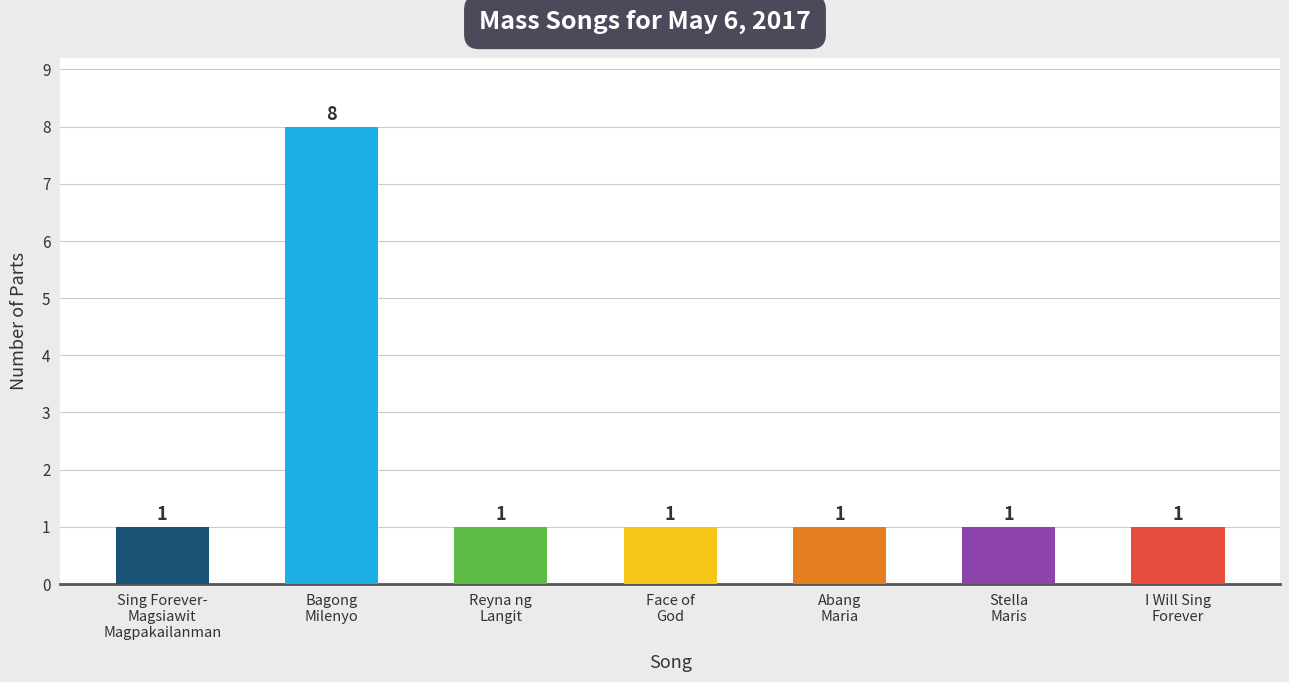

What is the value of the 3rd bar from the left?

1